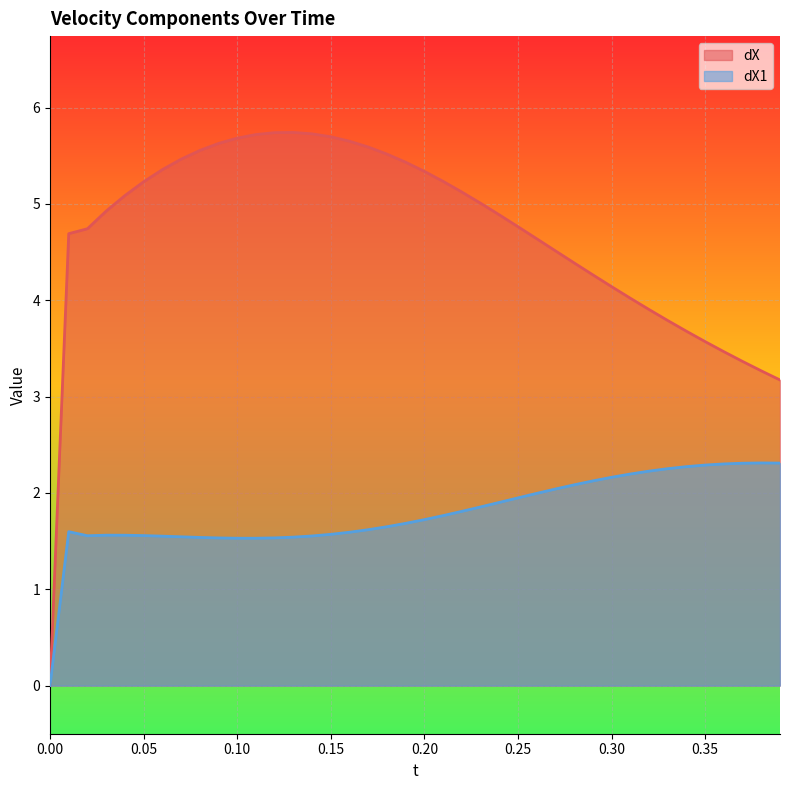

Reading left to right, list all the values displayed in this chart.

dX: 0.0	4.7	4.7	4.9	5.1	5.2	5.4	5.5	5.6	5.6	5.7	5.7	5.7	5.7	5.7	5.7	5.7	5.6	5.5	5.4	5.3	5.2	5.1	5.0	4.9	4.8	4.6	4.5	4.4	4.3	4.1	4.0	3.9	3.8	3.7	3.6	3.5	3.4	3.3	3.2
dX1: 0.0	1.6	1.6	1.6	1.6	1.6	1.6	1.5	1.5	1.5	1.5	1.5	1.5	1.5	1.6	1.6	1.6	1.6	1.6	1.7	1.7	1.8	1.8	1.9	1.9	1.9	2.0	2.0	2.1	2.1	2.2	2.2	2.2	2.3	2.3	2.3	2.3	2.3	2.3	2.3